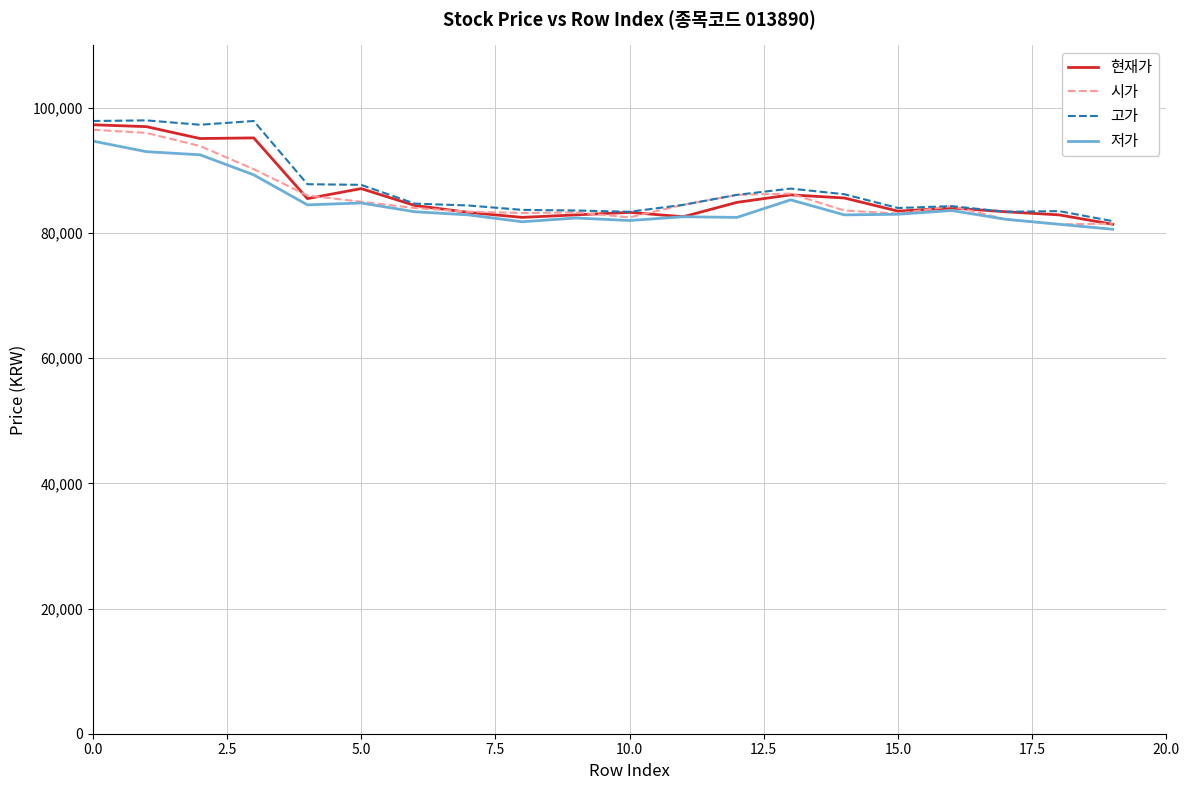

What are all the series names shown in the legend?

현재가, 시가, 고가, 저가